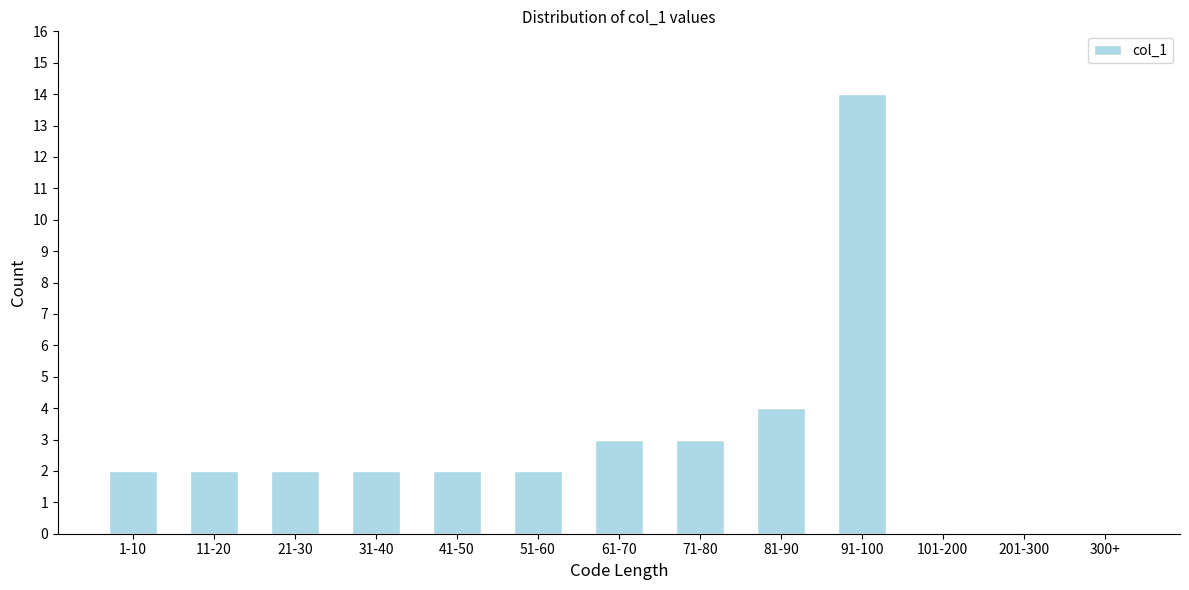

Reading left to right, transcribe all the data shown in this chart.

1-10=2	11-20=2	21-30=2	31-40=2	41-50=2	51-60=2	61-70=3	71-80=3	81-90=4	91-100=14	101-200=0	201-300=0	300+=0